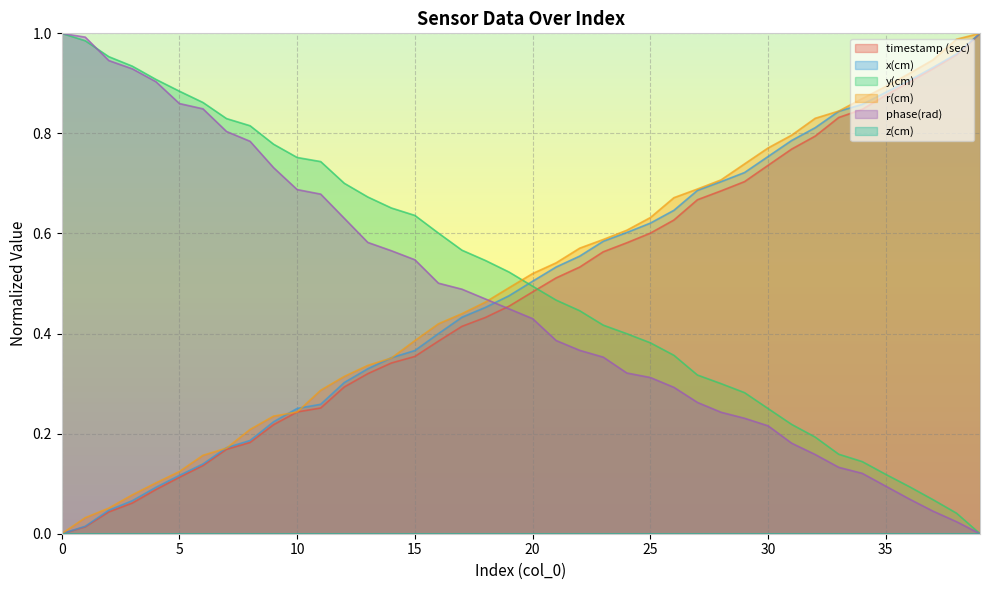

What is the difference between the highest and lowest values at 31?

0.6